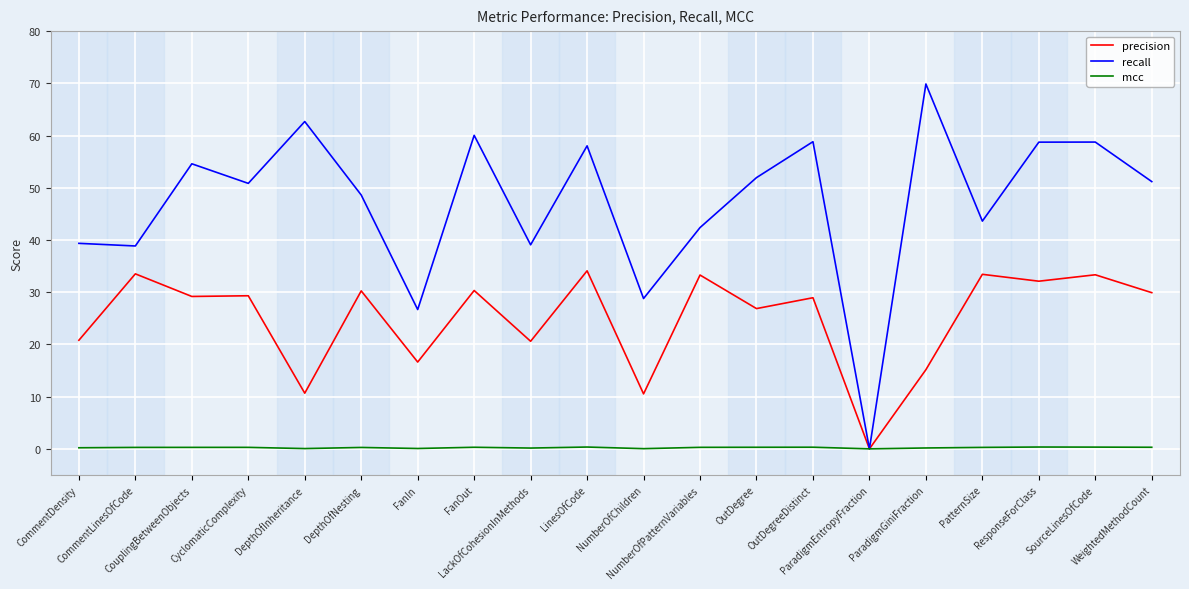

The precision series shows 29.3 at CyclomaticComplexity. True or false?

True